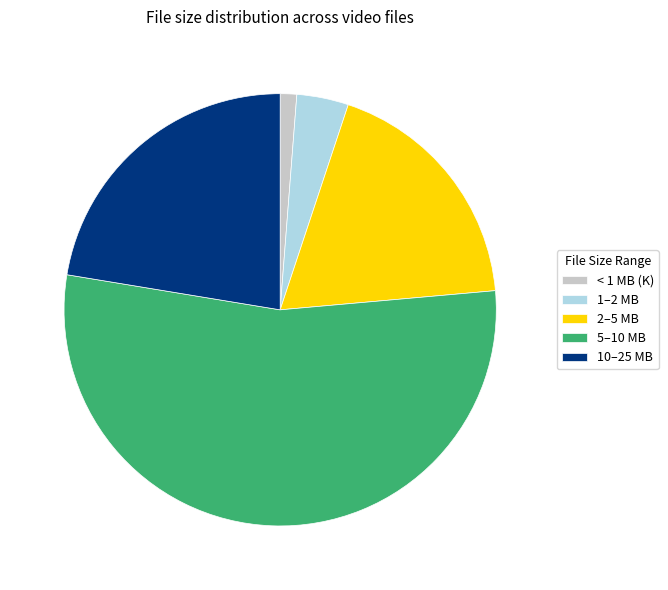

Which slice is the smallest?

< 1 MB (K)